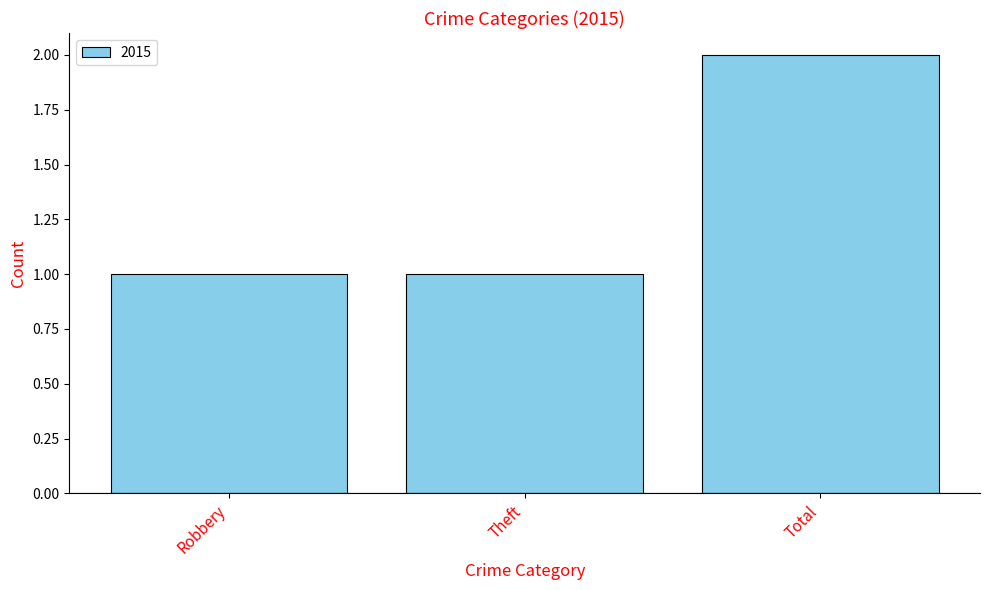

Reading left to right, transcribe all the data shown in this chart.

Robbery=1	Theft=1	Total=2